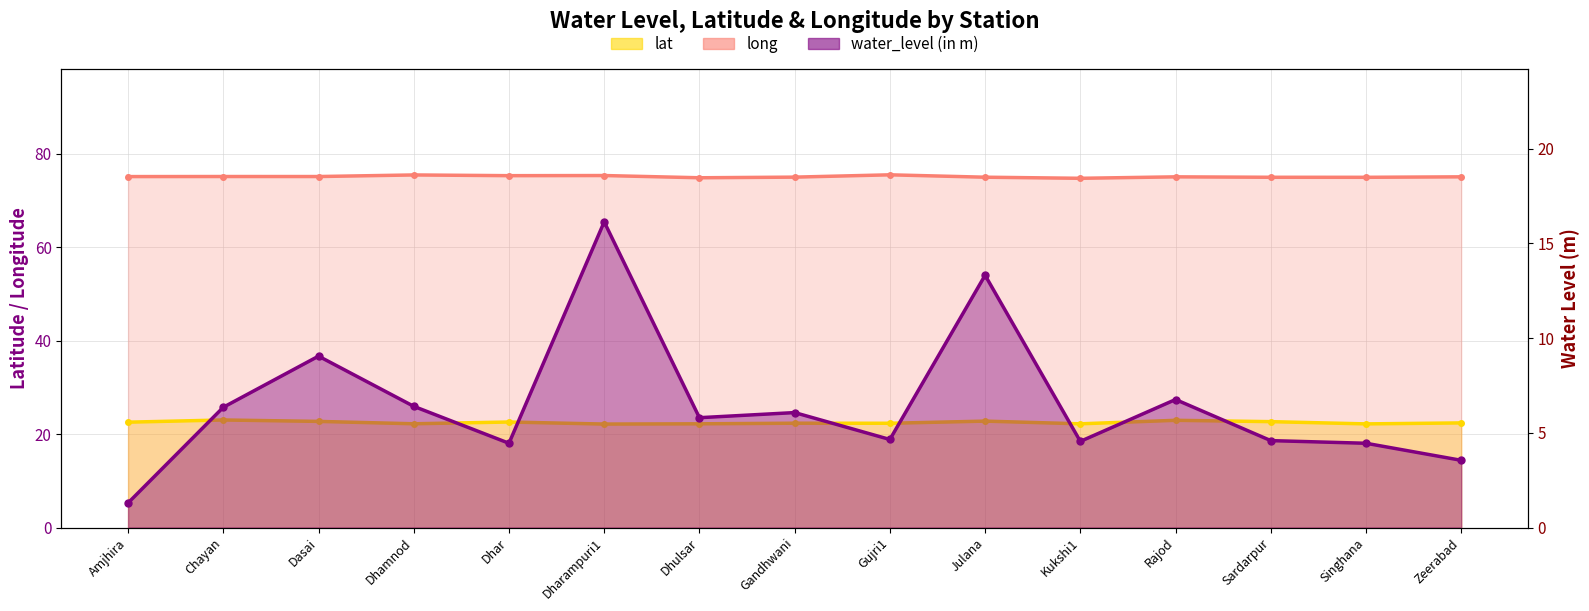

What is the spread (max minus min) of values at Amjhira?

73.8